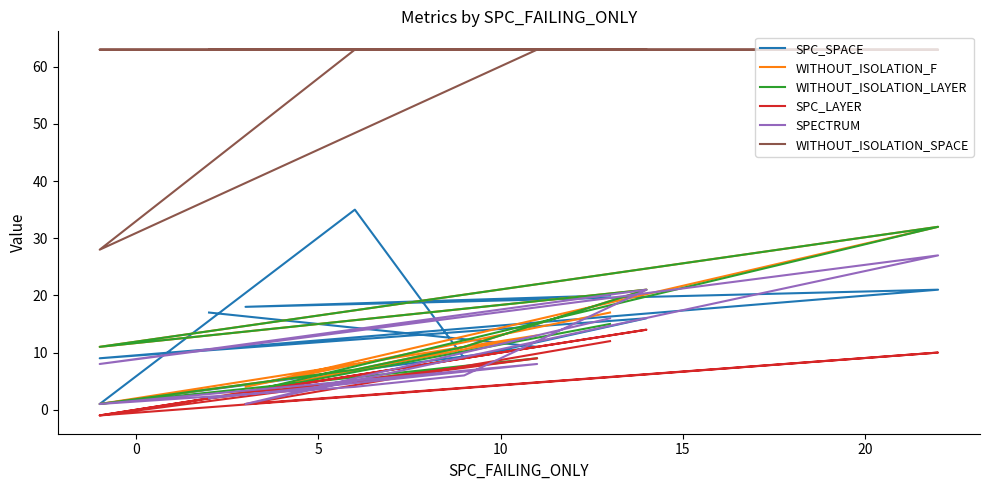

After their last crossing, which series has the higher values: SPECTRUM or SPC_LAYER?

SPECTRUM